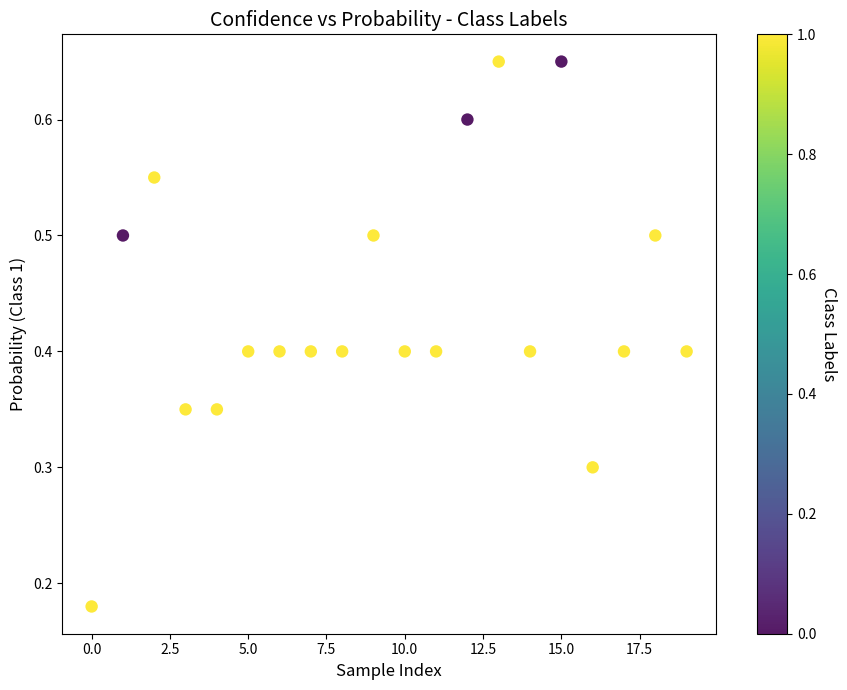

What is the range of Y values (max minus min)?

0.5